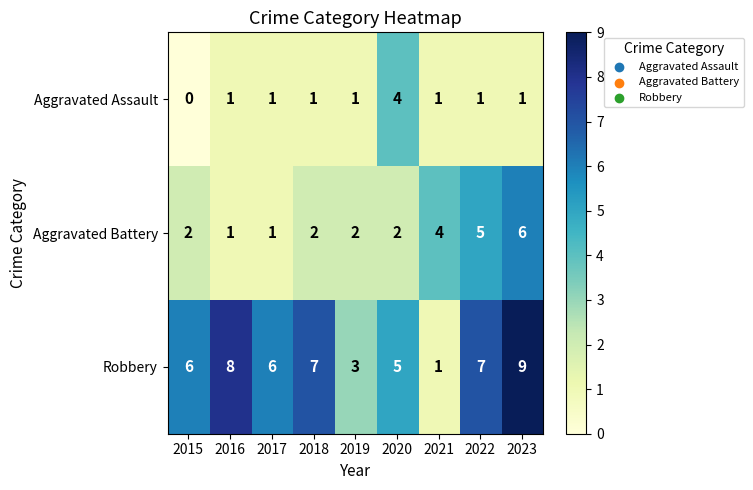

Which series has the largest range (max minus min)?

Robbery